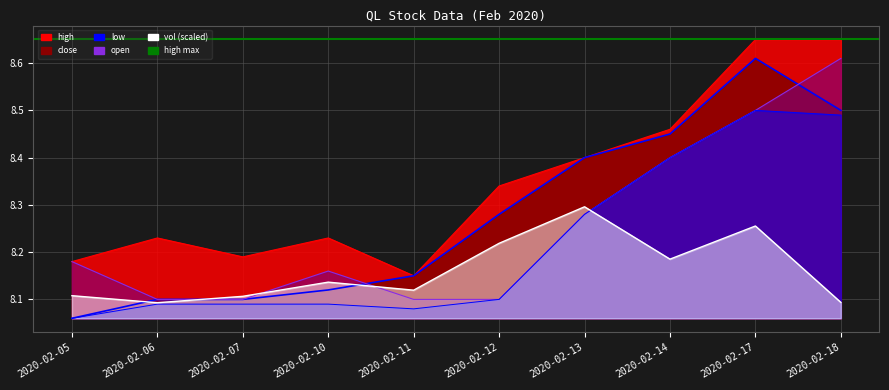

Is it true that vol equals 8.2 at 2020-02-12?

True